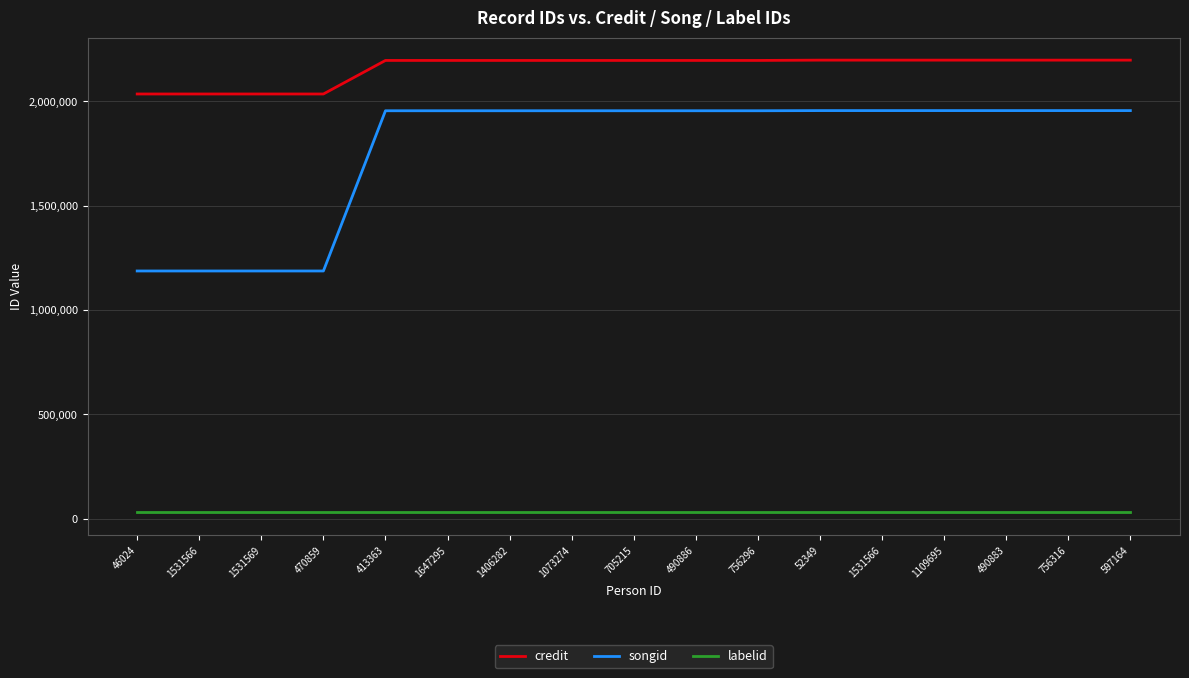

True or false: labelid and credit cross at least once.

False